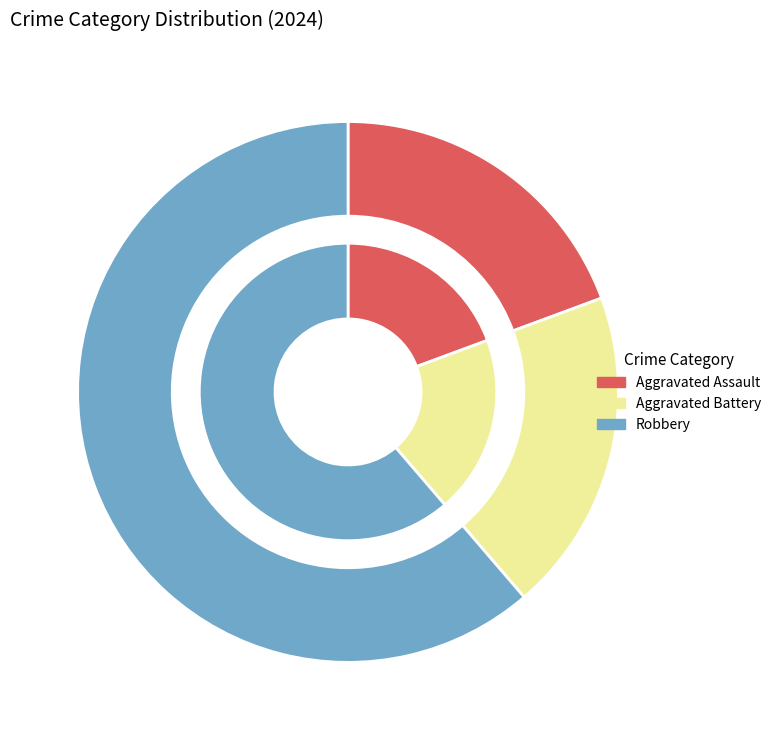

What is the total percentage of Robbery and Aggravated Battery?

80.6%